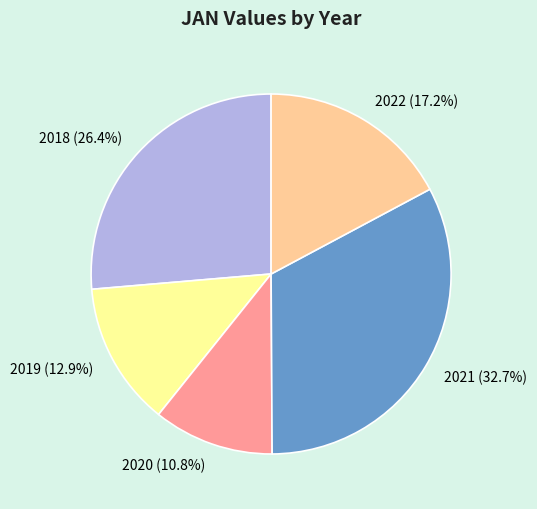

To the nearest percent, what percentage of the pie is 2019?

13%